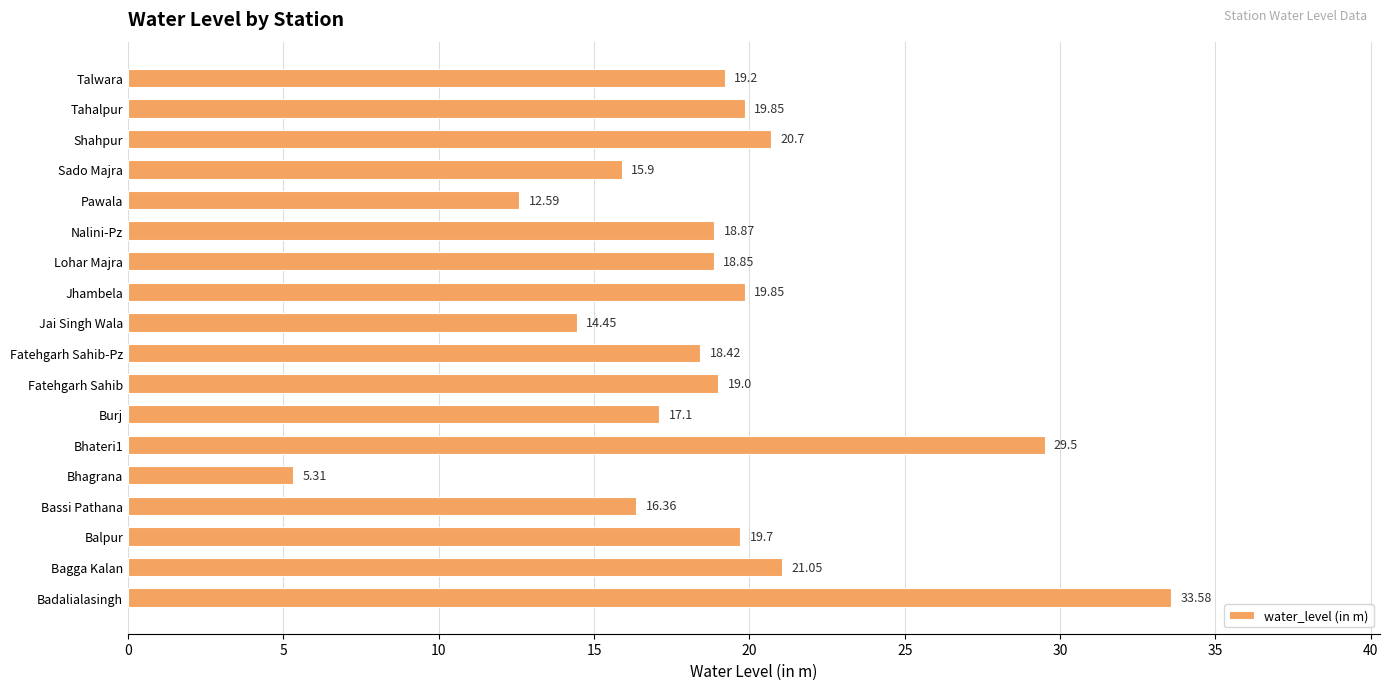

Between Pawala and Jai Singh Wala, which is larger?

Jai Singh Wala